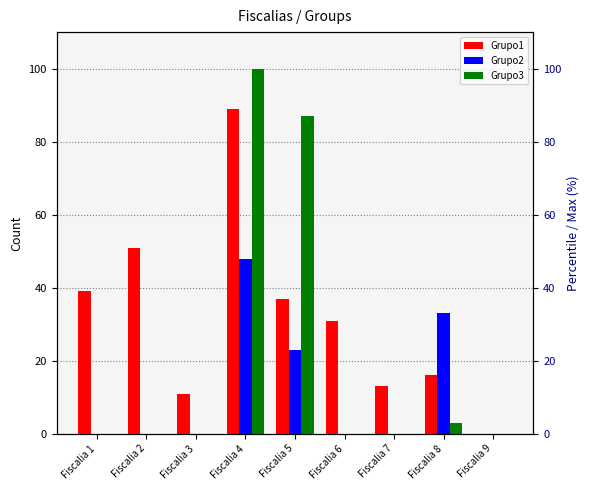

How many bars are there in total?

27